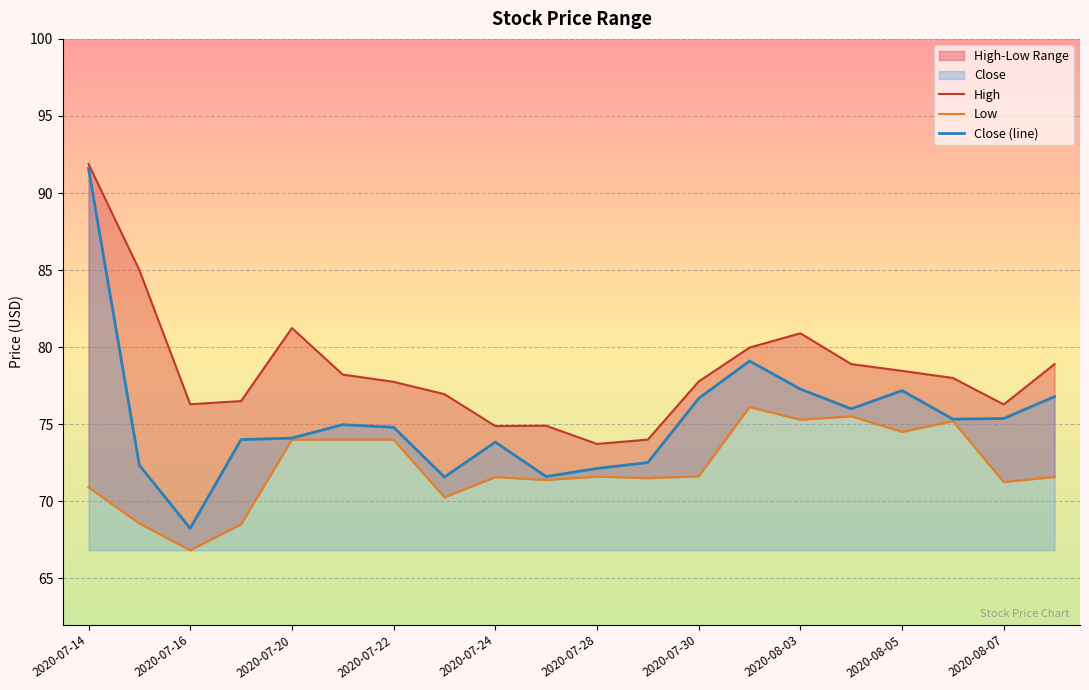

At which label does Close (line) reach its peak?

2020-07-14